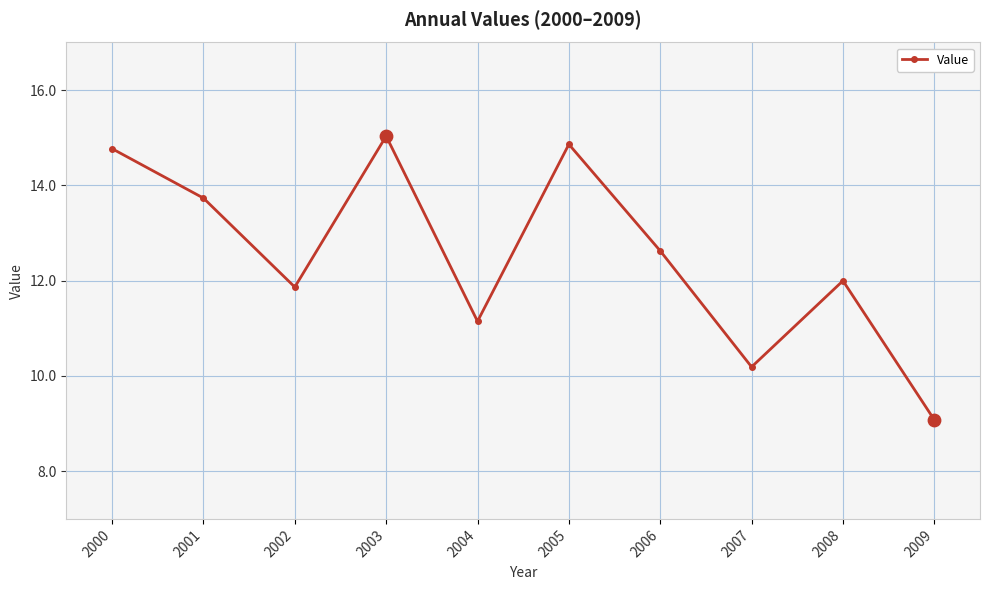

Approximately how many times larger is the value at 2002 compared to 2004?

1.1